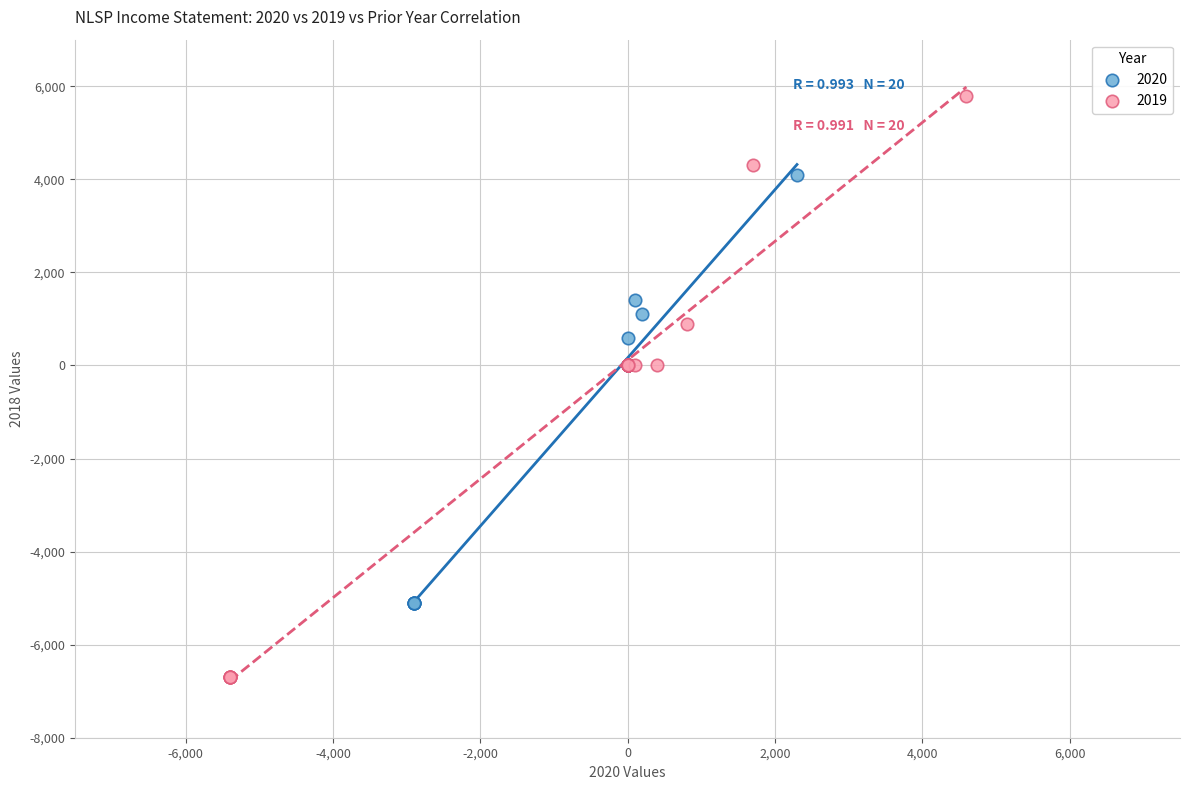

Which series has the largest Y range (max minus min)?

2019